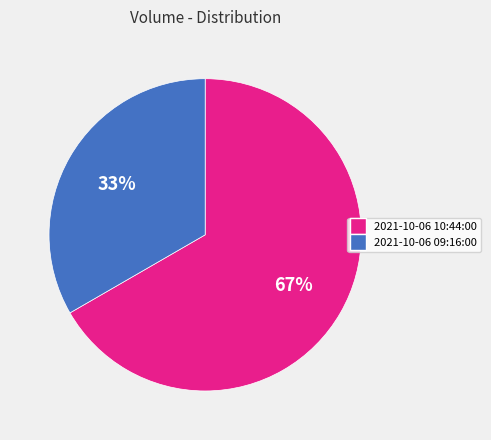

Approximately how many times larger is the value at 2021-10-06 10:44:00 compared to 2021-10-06 09:16:00?

2.0